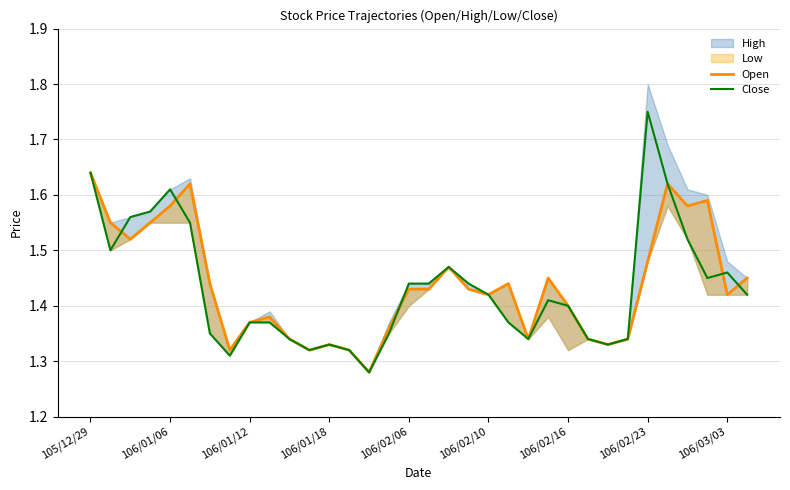

The Close series shows 0.9 at 25. True or false?

False